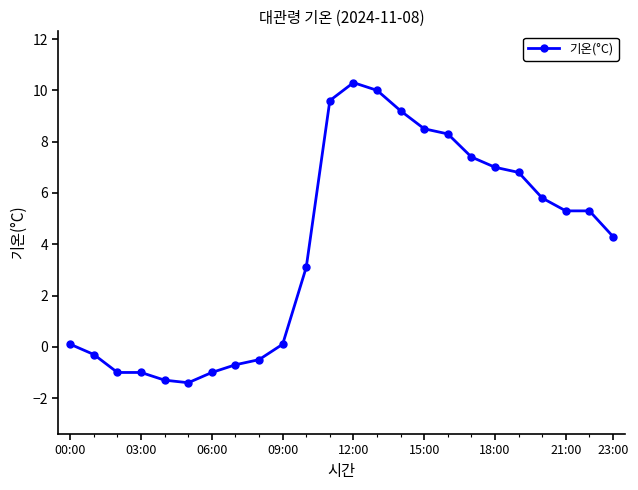

What is the sum of all values?

93.9